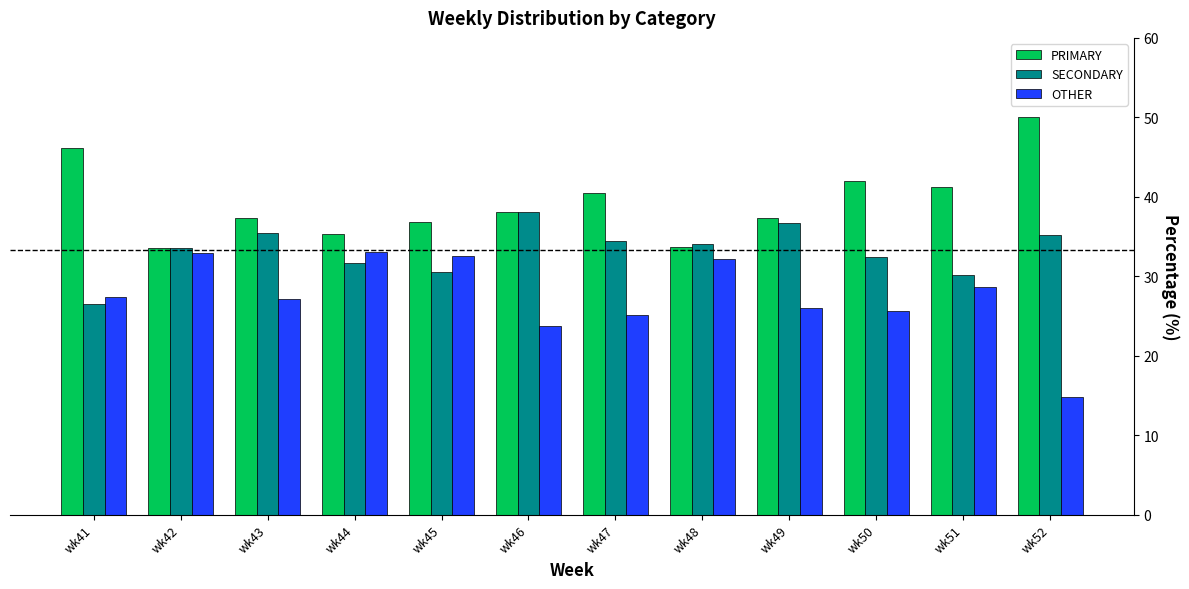

Which series has the largest total across all categories?

PRIMARY